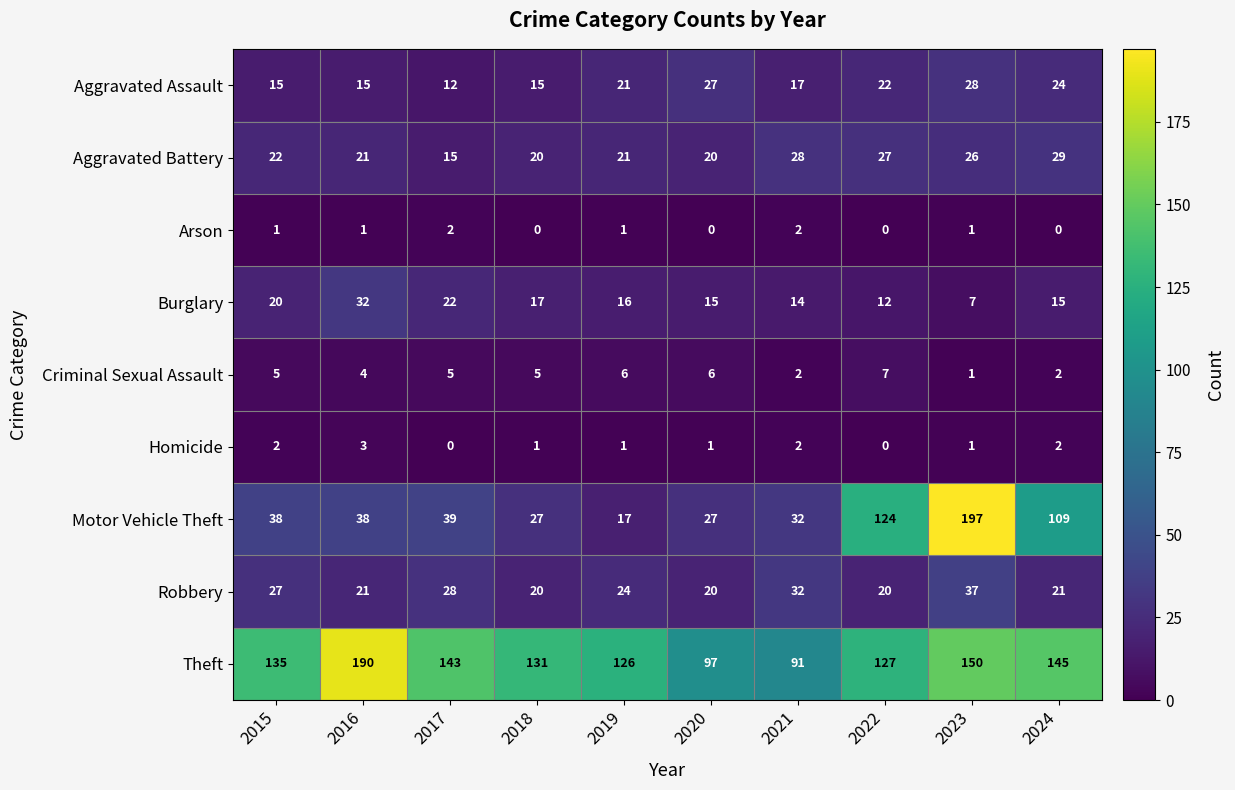

How many categories are shown in the chart?

10